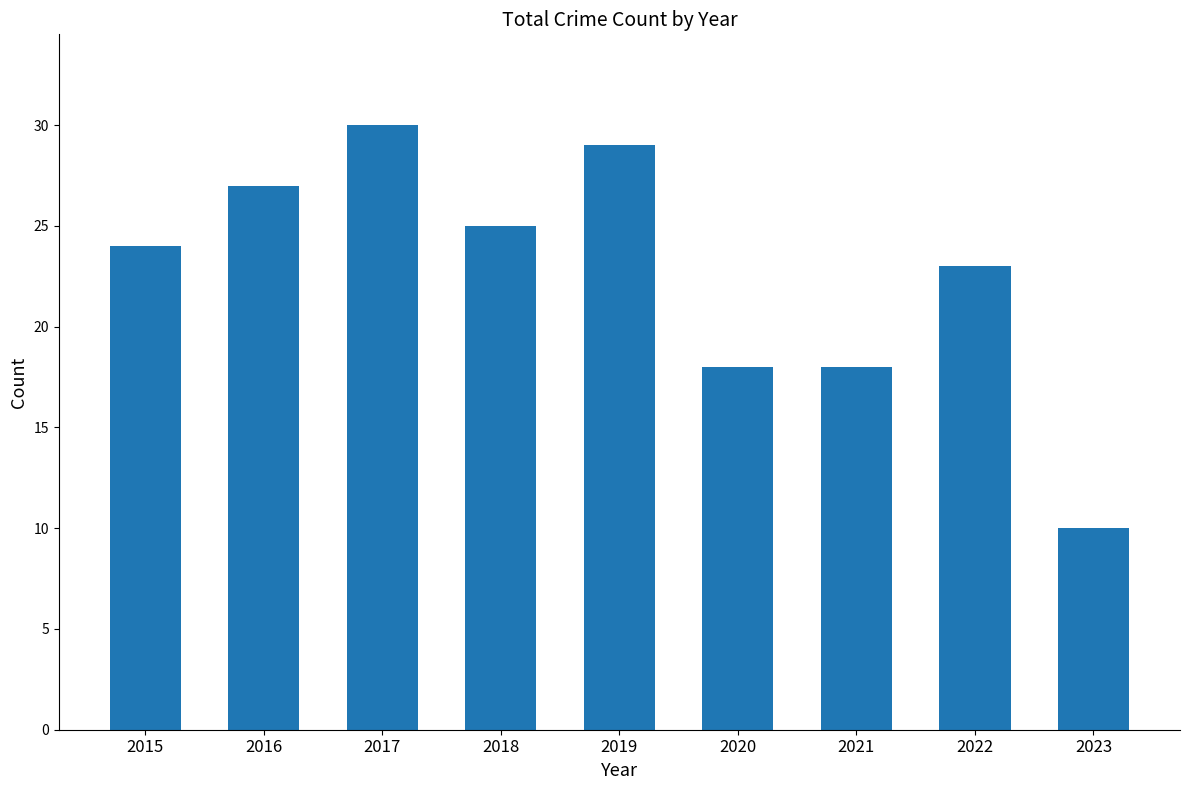

What is the sum of the values at 2017 and 2022?

53